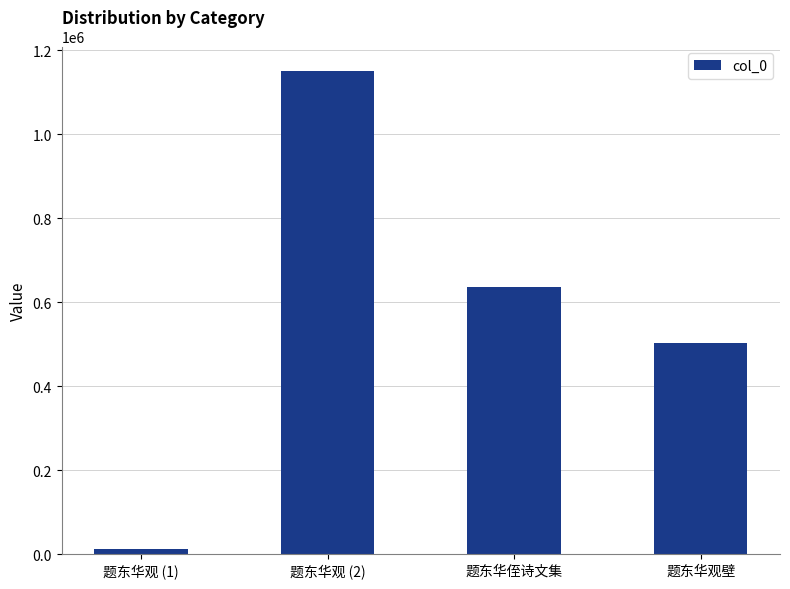

What is the value of the 4th bar from the left?

503279